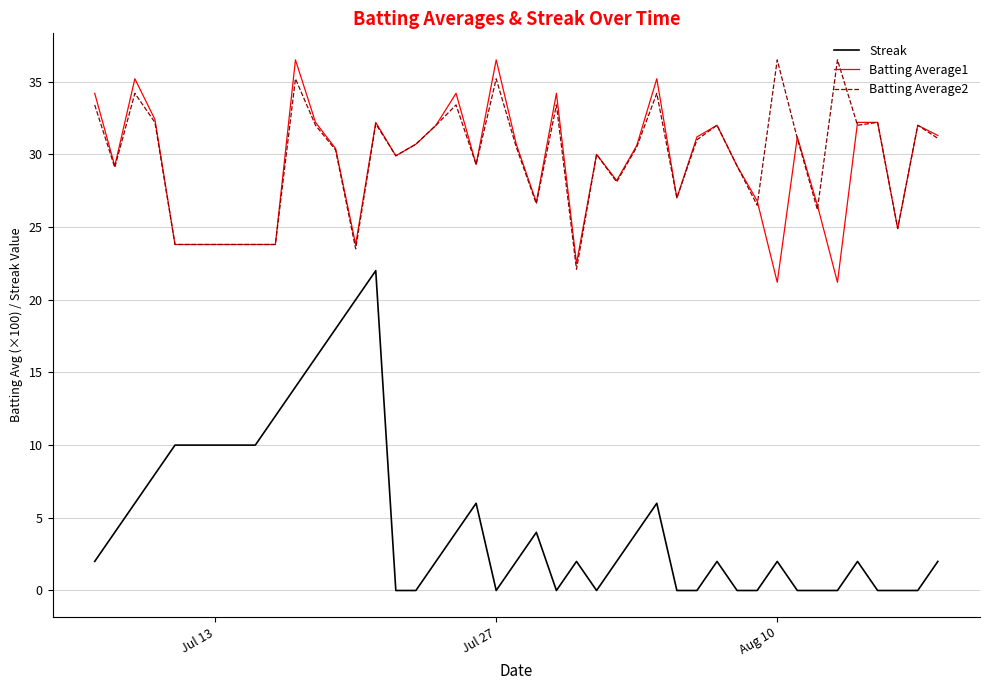

At how many categories does at least one series exceed 13?

40